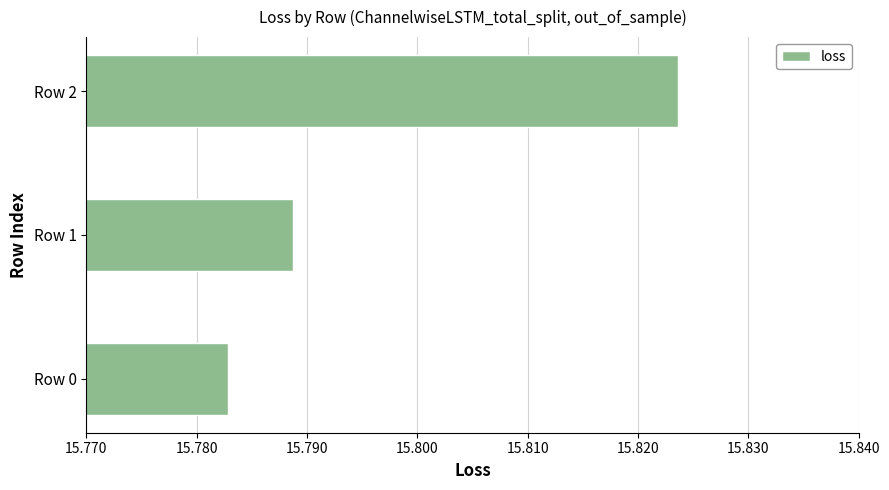

What is the sum of all values?

47.4